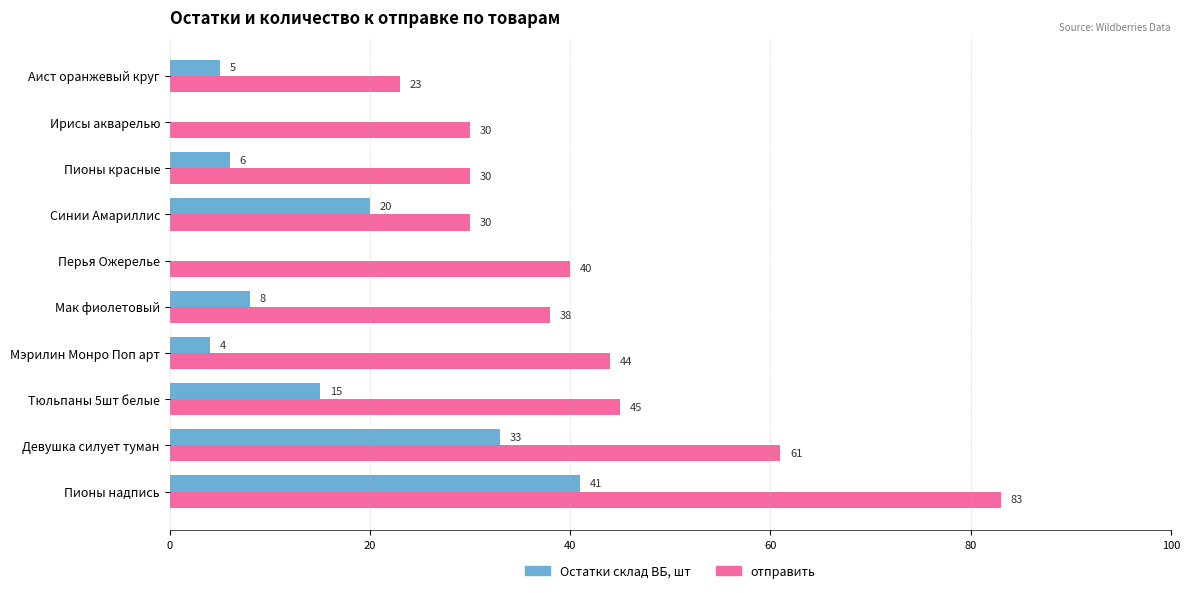

At which category is the sum across all series the highest?

Пионы надпись